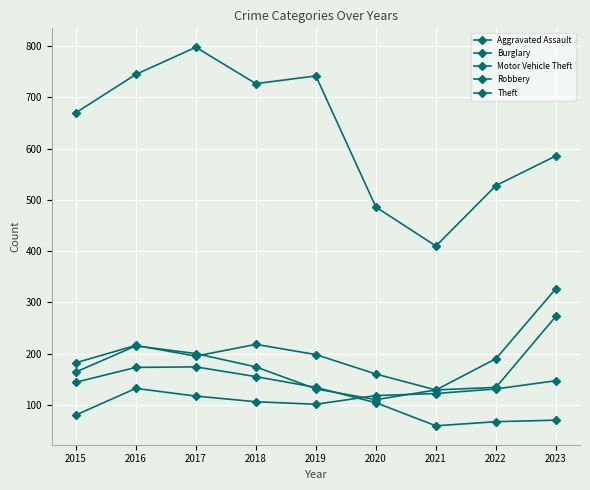

True or false: Theft and Motor Vehicle Theft cross at least once.

False